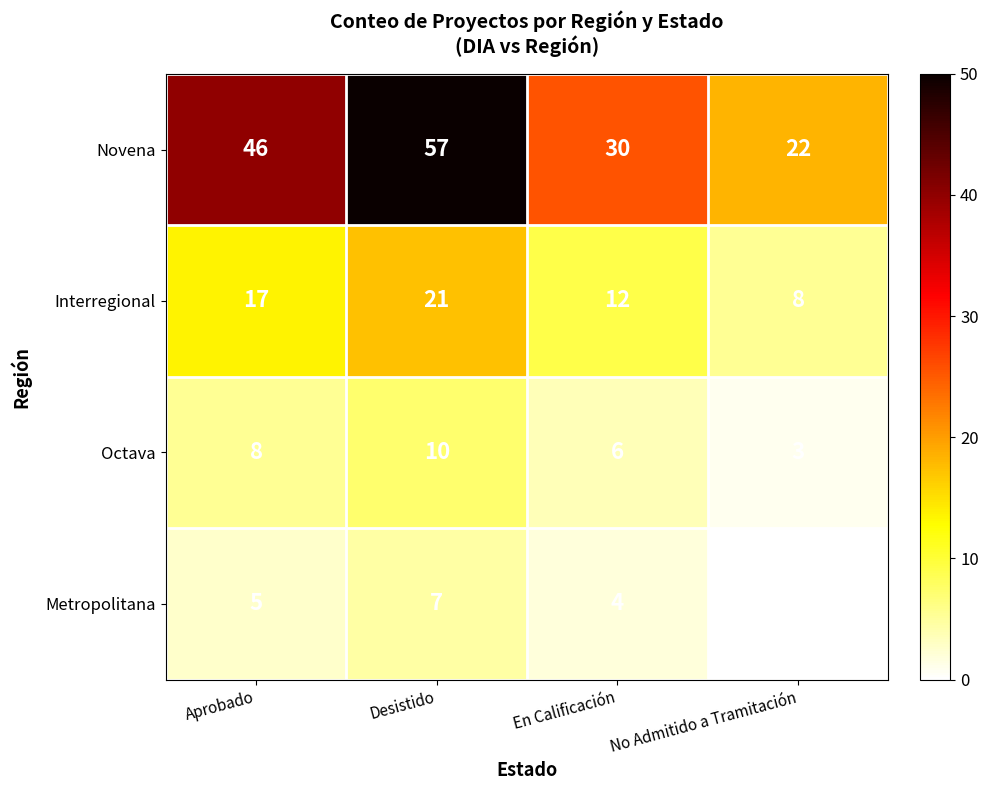

The Novena series shows 6 at No Admitido a Tramitación. True or false?

False